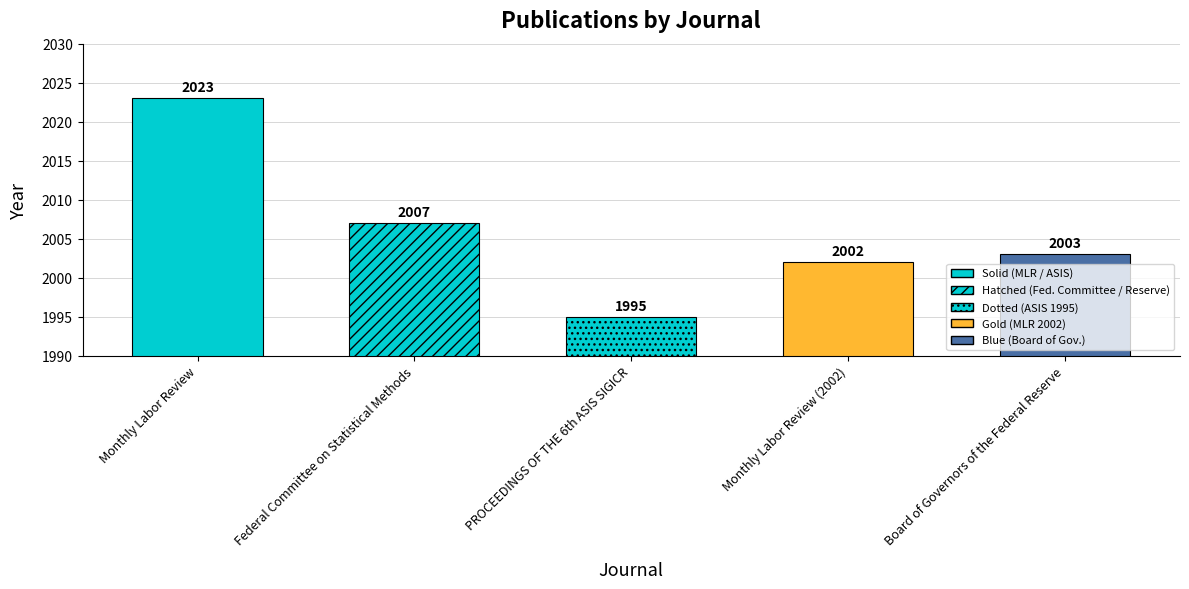

How many data points are less than 2003?

2